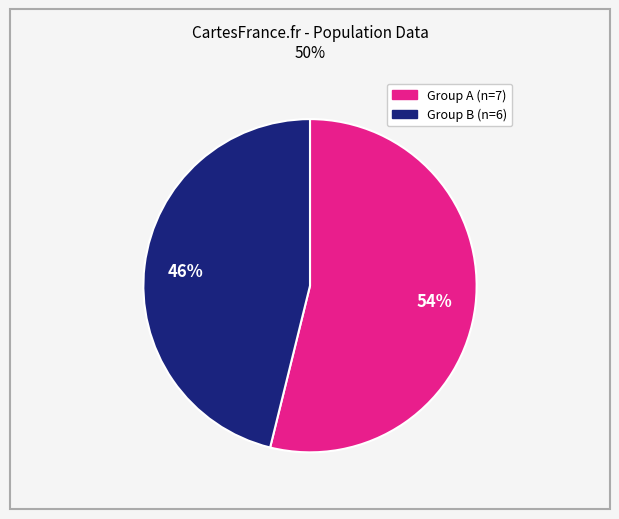

Does any single category account for the majority?

Yes